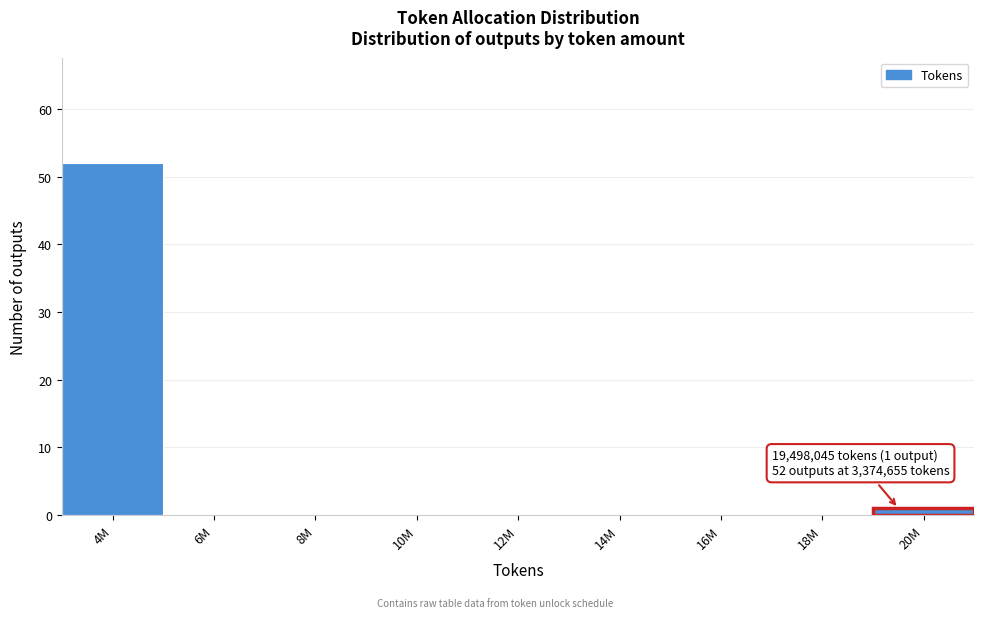

Reading left to right, extract all data points from this chart.

4M=52	6M=0	8M=0	10M=0	12M=0	14M=0	16M=0	18M=0	20M=1